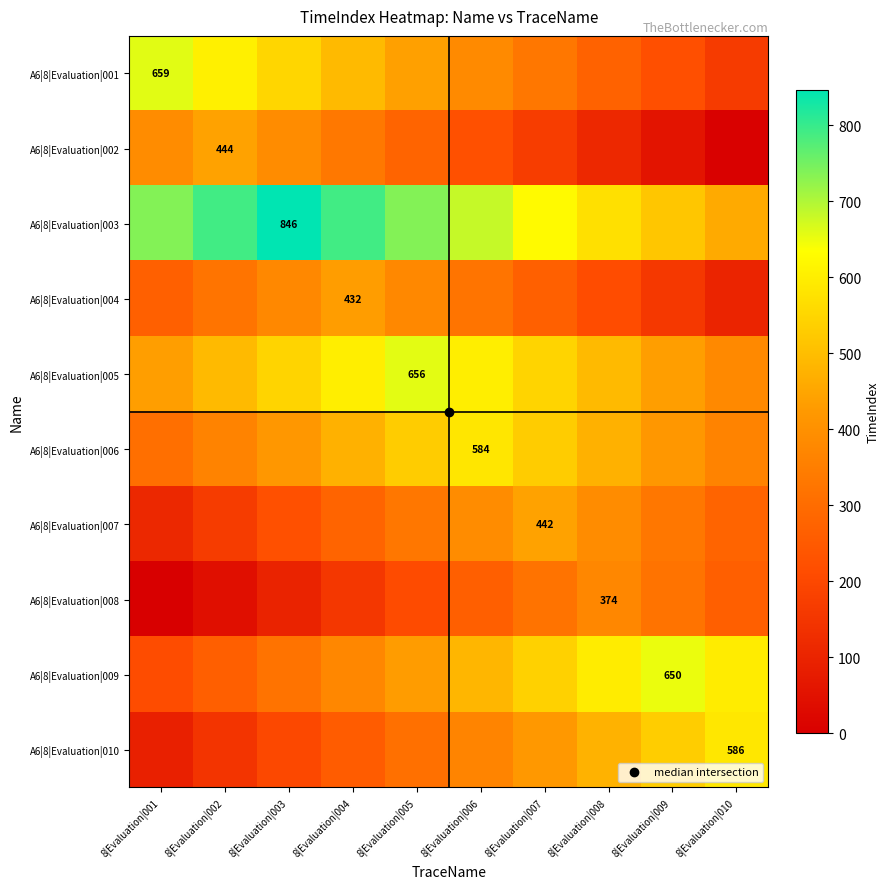

The value of A6|8|Evaluation|008 at 8|Evaluation|006 is 264. True or false?

True